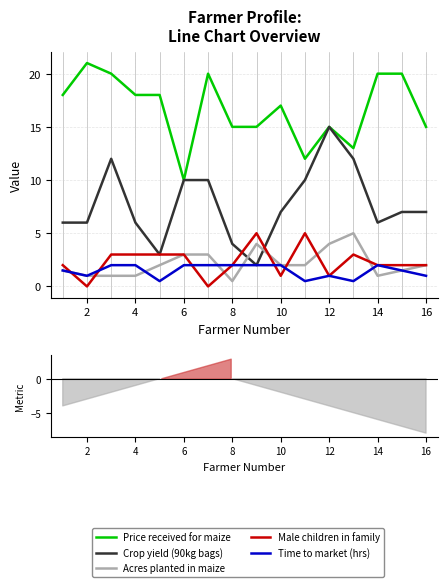

The value of Acres planted in maize at 6 is 1.6. True or false?

False